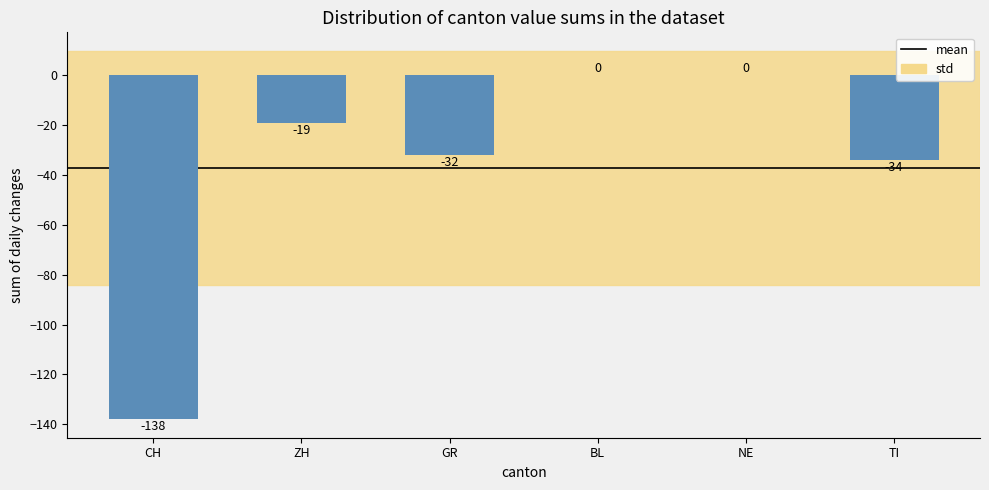

What is the change in value from CH to GR?

+106